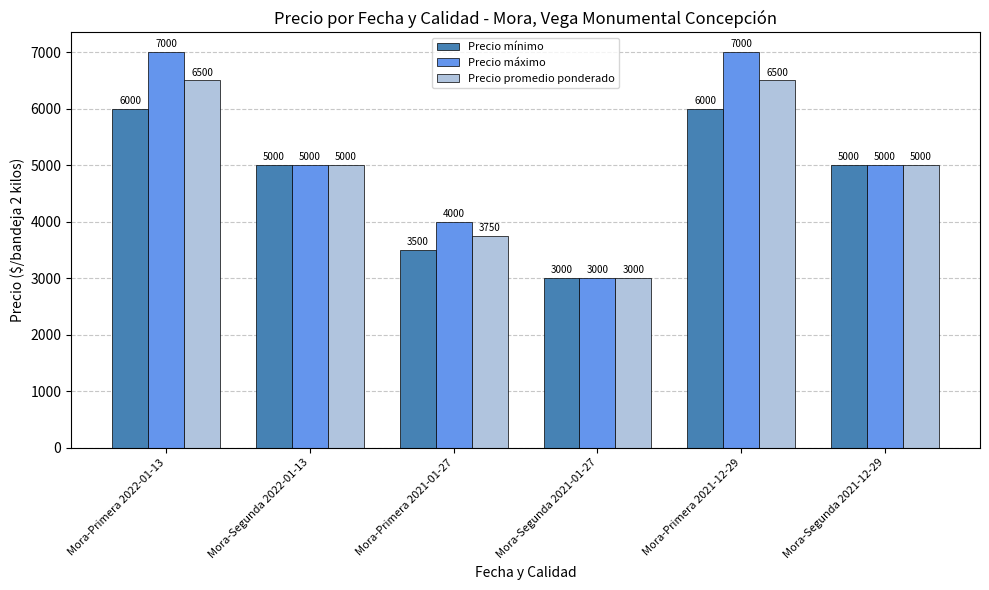

Count the Precio mínimo values in the range 3500 to 6000.

5